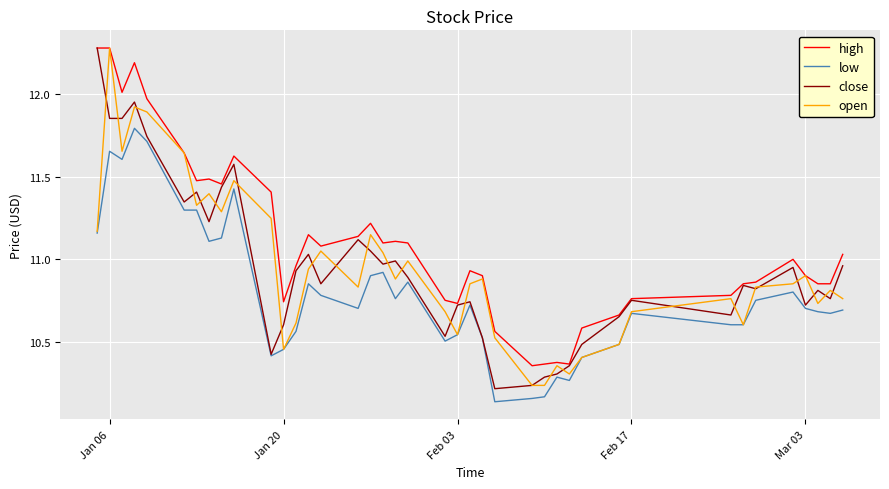

Which series has the largest total across all categories?

high